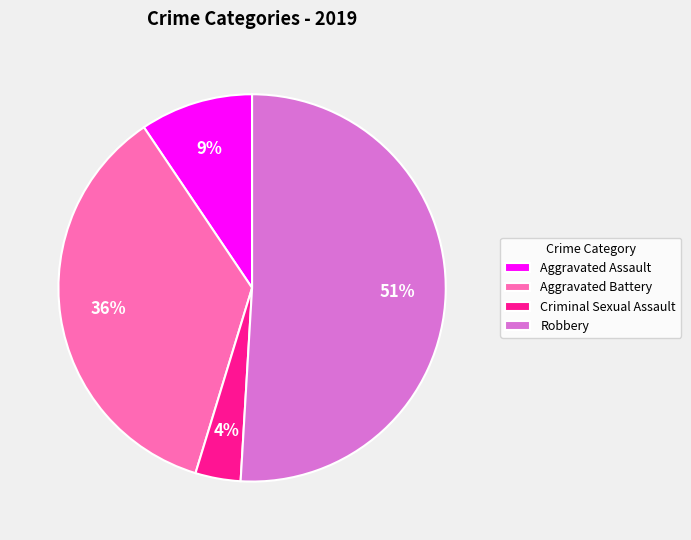

Rank the categories by value from lowest to highest.

Criminal Sexual Assault, Aggravated Assault, Aggravated Battery, Robbery